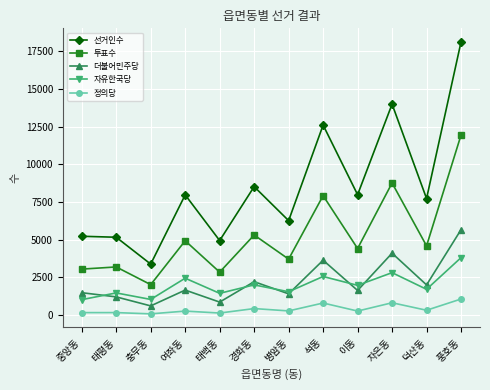

What is the difference between the highest and lowest values at 풍호동?

17048